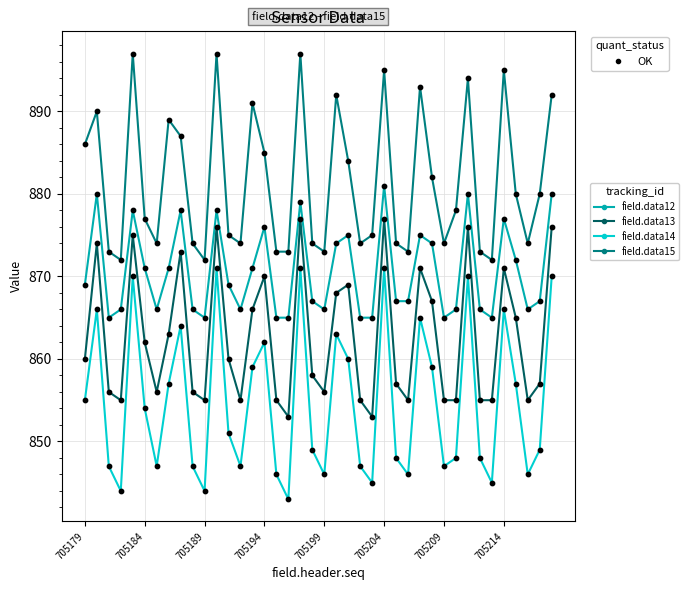

Which series has the widest spread of values?

field.data14